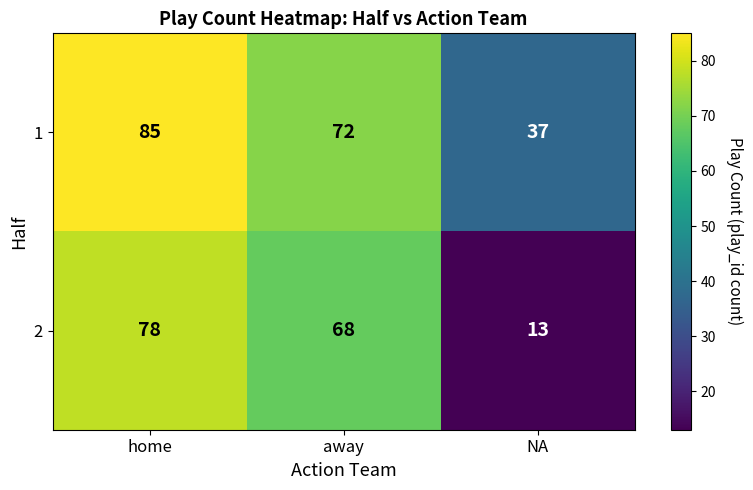

True or false: 1 has a value of 85 at home.

True